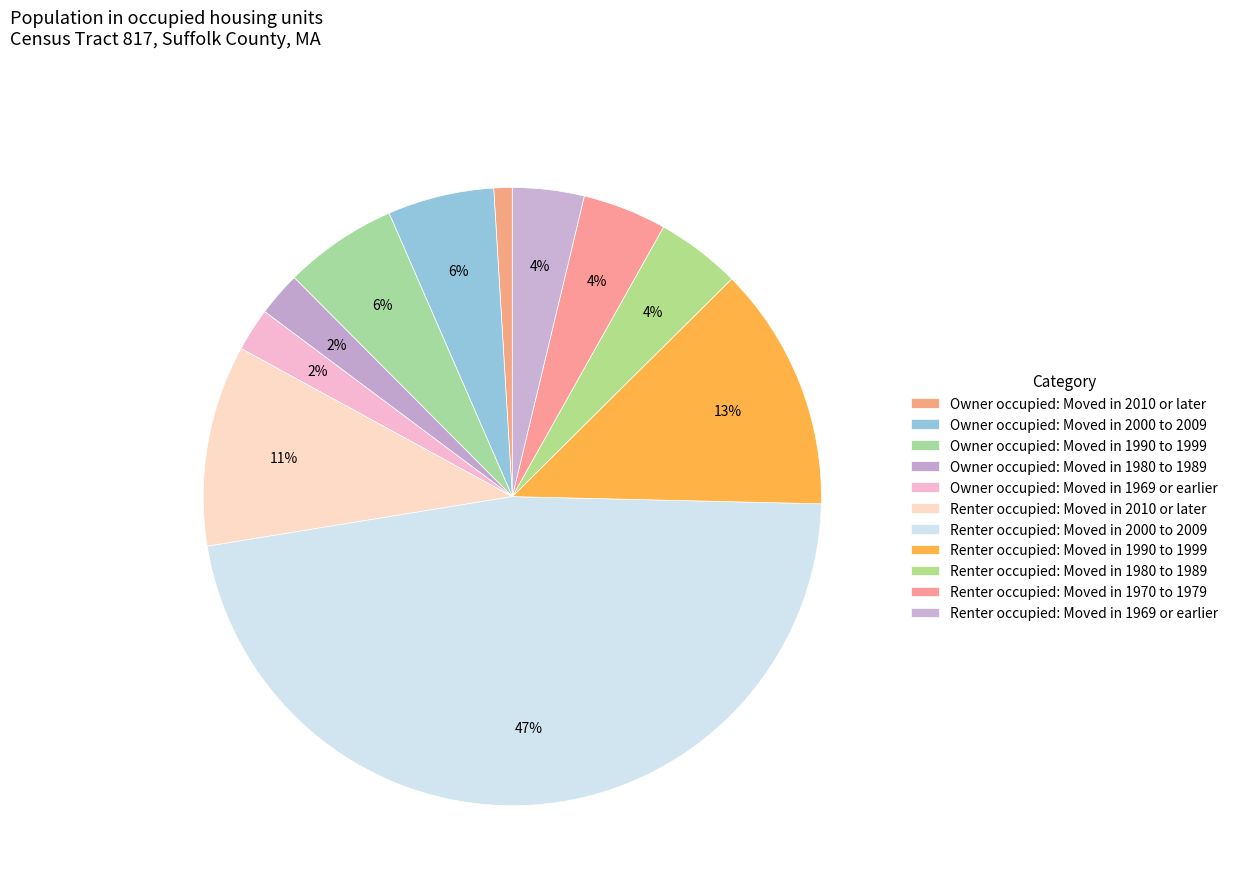

To the nearest percent, what portion does Owner occupied: Moved in 2010 or later represent?

1%